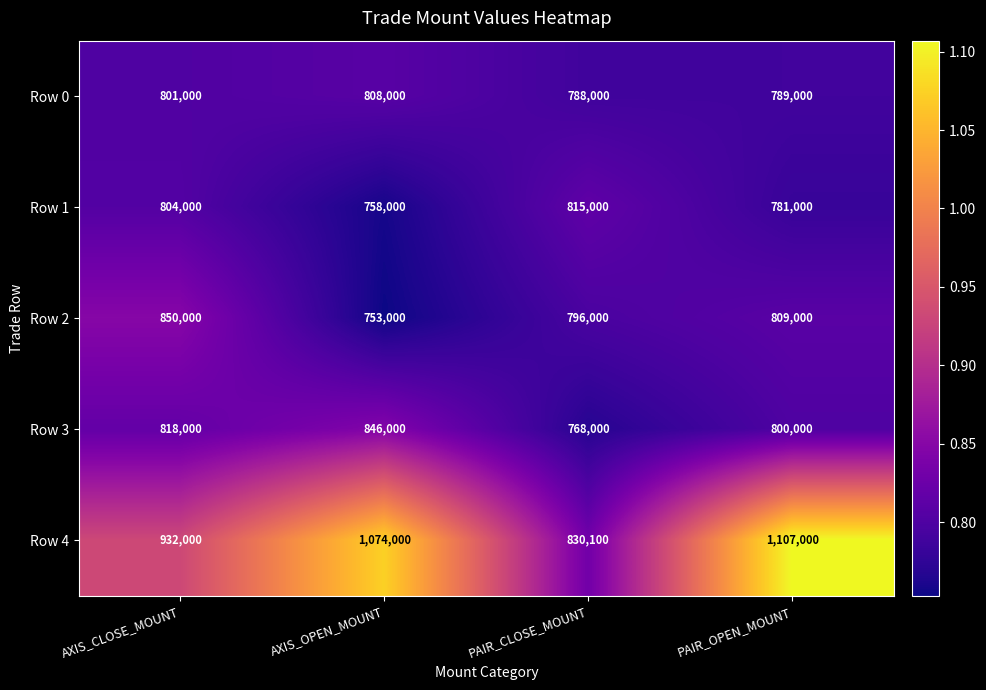

The value of Row 0 at AXIS_CLOSE_MOUNT is 313657. True or false?

False